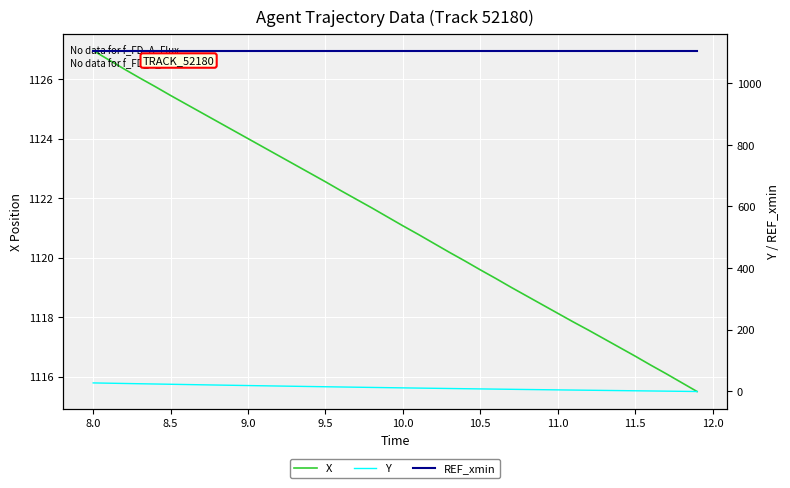

How many categories are shown in the chart?

40